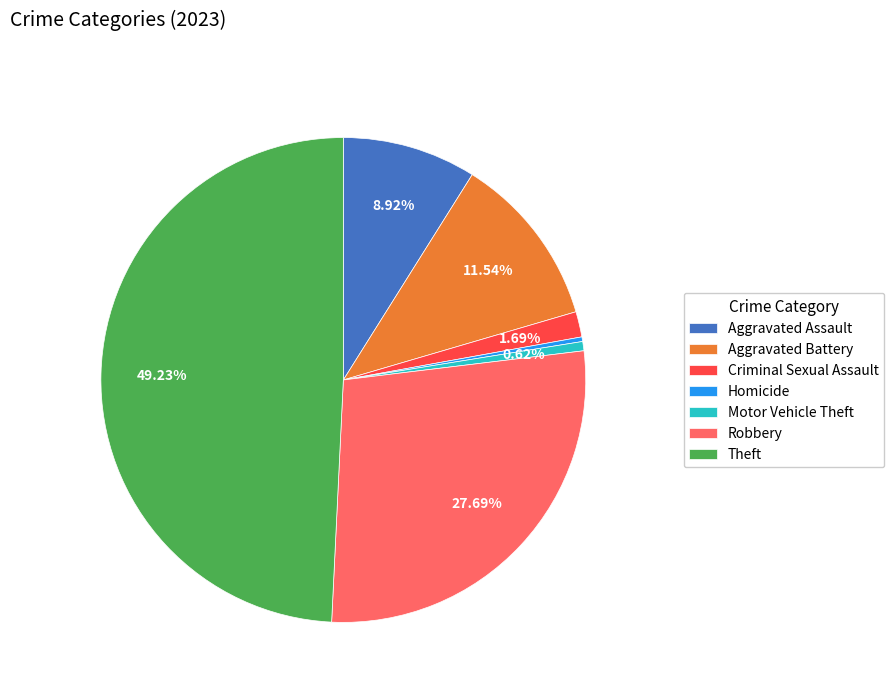

Combined, what portion of the pie is Theft and Aggravated Assault?

58.2%